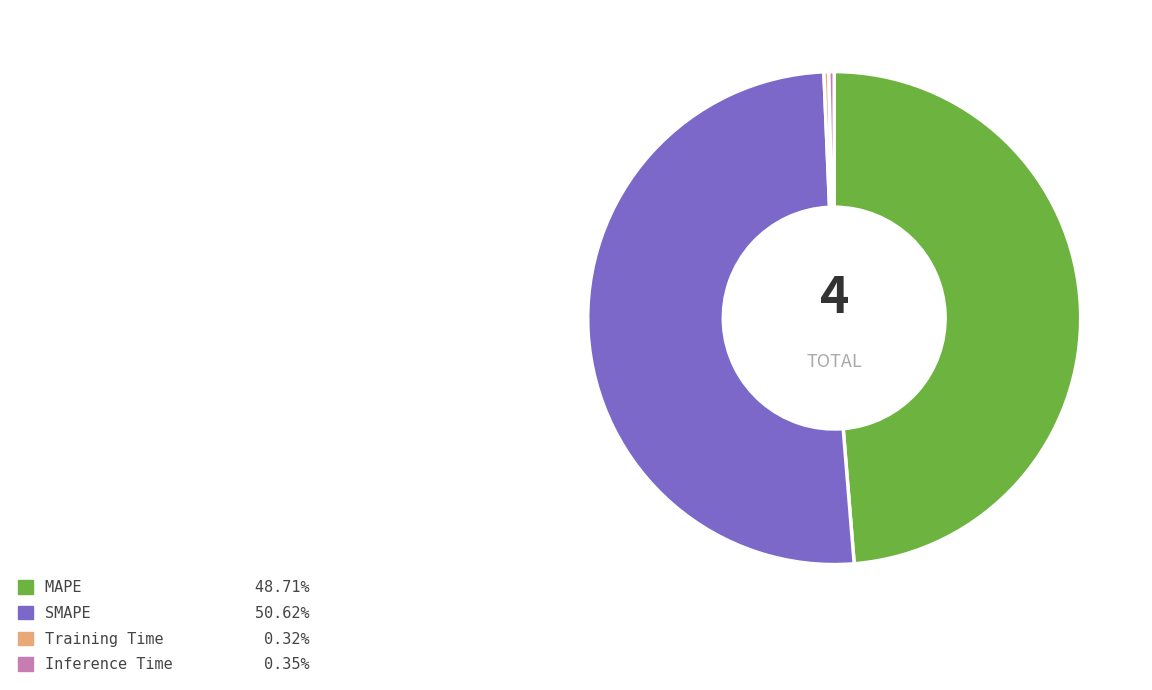

Which category accounts for the majority?

SMAPE